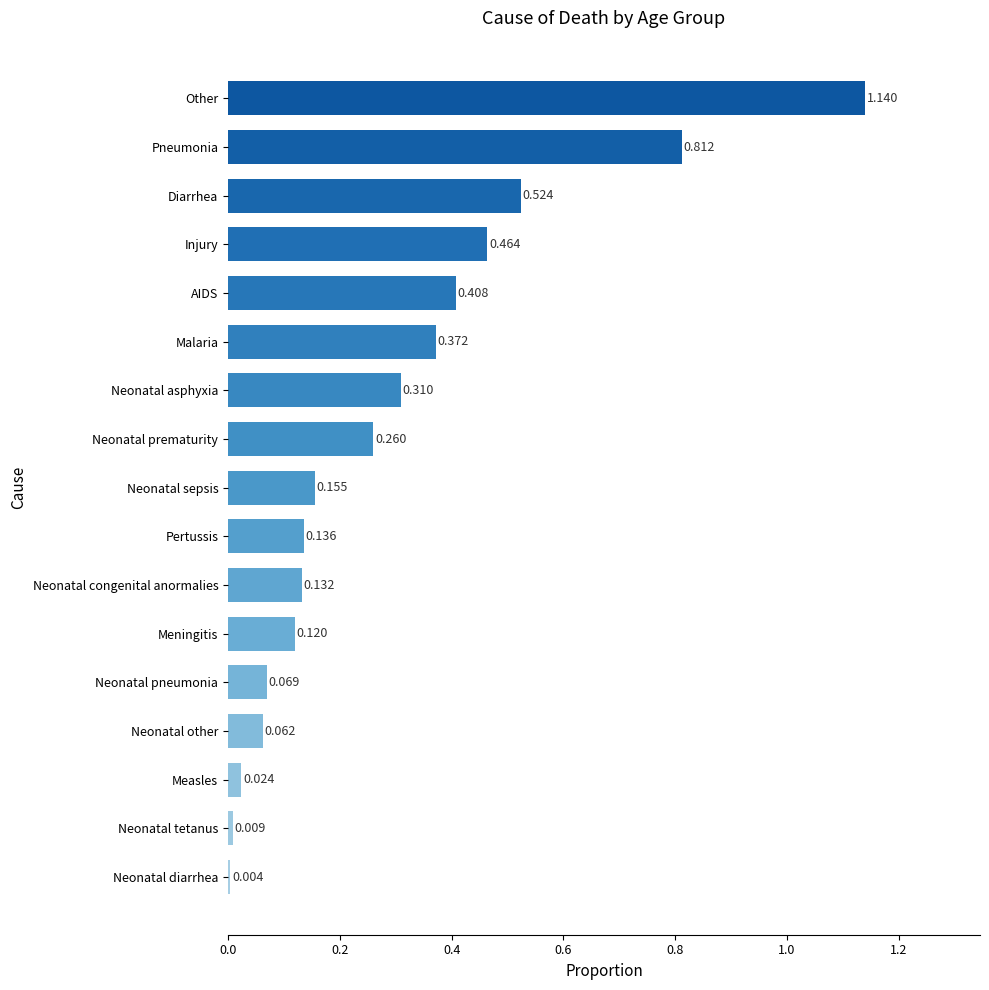

Which category has the highest value across all series?

Other